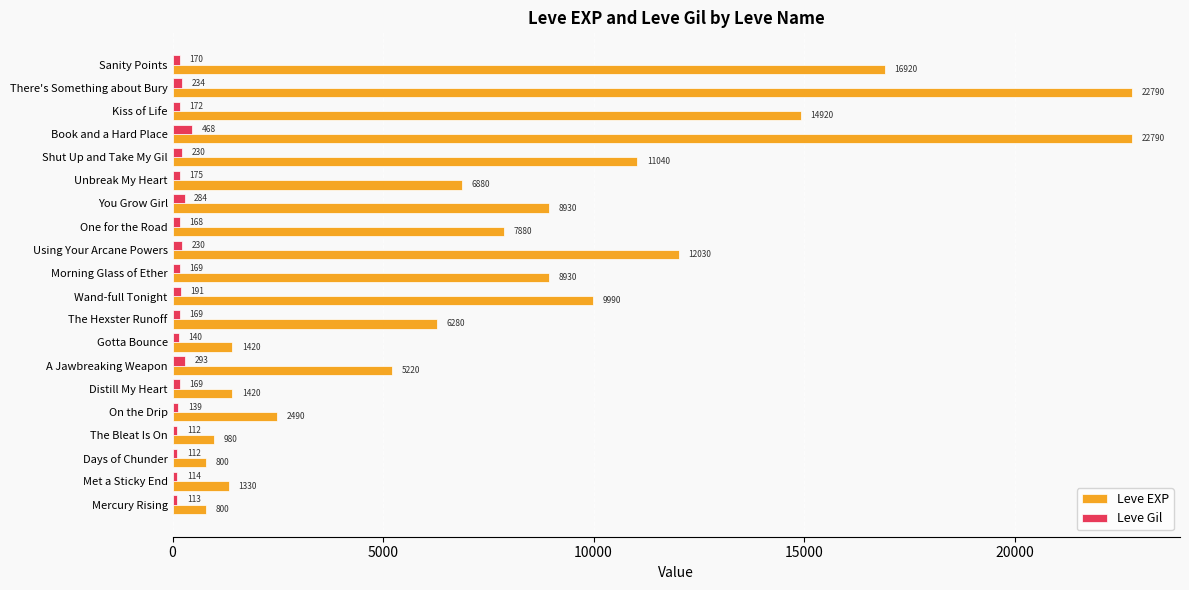

Is it true that Leve EXP equals 7880 at One for the Road?

True